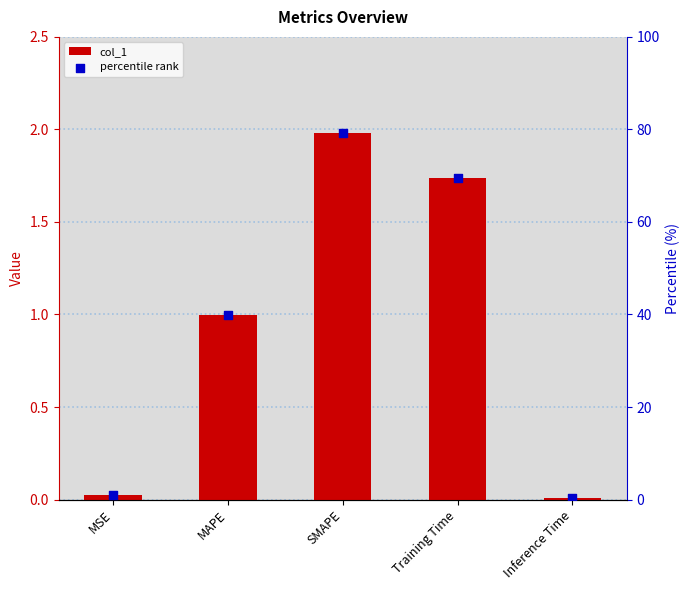

At which category is the sum across all series the highest?

SMAPE